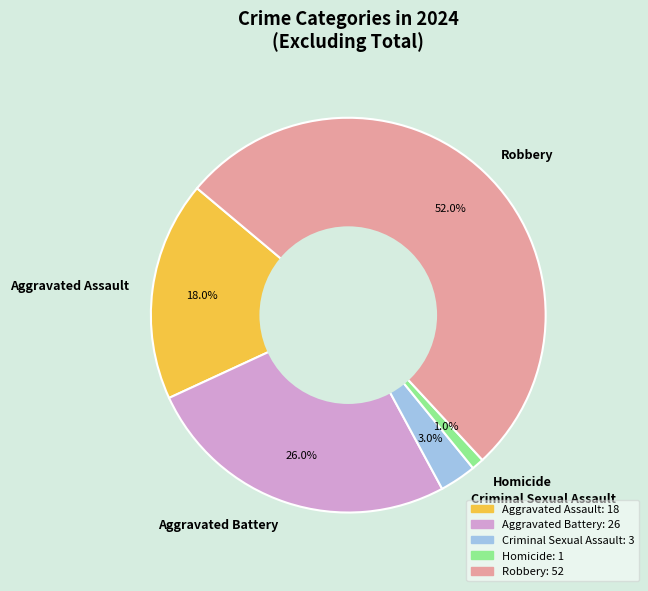

How many segments does this pie chart have?

5